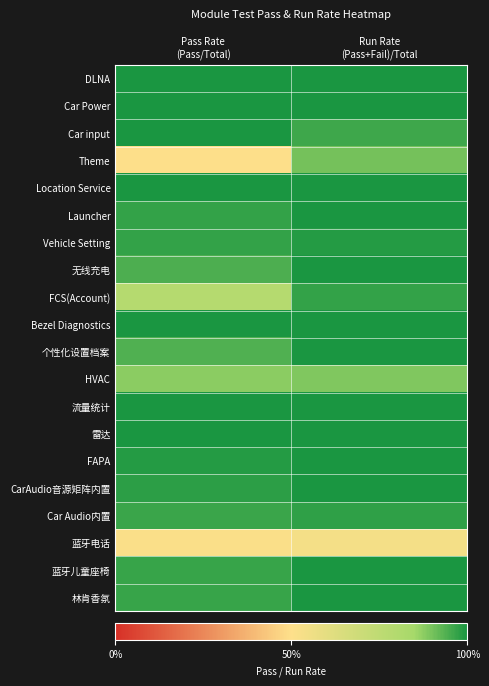

Reading left to right, transcribe all the data shown in this chart.

DLNA: Pass Rate
(Pass/Total)=1.0	Run Rate
(Pass+Fail)/Total=1.0
Car Power: Pass Rate
(Pass/Total)=1.0	Run Rate
(Pass+Fail)/Total=1.0
Car input: Pass Rate
(Pass/Total)=1.0	Run Rate
(Pass+Fail)/Total=1.0
Theme: Pass Rate
(Pass/Total)=0.5	Run Rate
(Pass+Fail)/Total=0.9
Location Service: Pass Rate
(Pass/Total)=1.0	Run Rate
(Pass+Fail)/Total=1.0
Launcher: Pass Rate
(Pass/Total)=1.0	Run Rate
(Pass+Fail)/Total=1.0
Vehicle Setting: Pass Rate
(Pass/Total)=1.0	Run Rate
(Pass+Fail)/Total=1.0
无线充电: Pass Rate
(Pass/Total)=0.9	Run Rate
(Pass+Fail)/Total=1.0
FCS(Account): Pass Rate
(Pass/Total)=0.8	Run Rate
(Pass+Fail)/Total=1.0
Bezel Diagnostics: Pass Rate
(Pass/Total)=1.0	Run Rate
(Pass+Fail)/Total=1.0
个性化设置档案: Pass Rate
(Pass/Total)=0.9	Run Rate
(Pass+Fail)/Total=1.0
HVAC: Pass Rate
(Pass/Total)=0.9	Run Rate
(Pass+Fail)/Total=0.9
流量统计: Pass Rate
(Pass/Total)=1.0	Run Rate
(Pass+Fail)/Total=1.0
雷达: Pass Rate
(Pass/Total)=1.0	Run Rate
(Pass+Fail)/Total=1.0
FAPA: Pass Rate
(Pass/Total)=1.0	Run Rate
(Pass+Fail)/Total=1.0
CarAudio音源矩阵内置: Pass Rate
(Pass/Total)=1.0	Run Rate
(Pass+Fail)/Total=1.0
Car Audio内置: Pass Rate
(Pass/Total)=1.0	Run Rate
(Pass+Fail)/Total=1.0
蓝牙电话: Pass Rate
(Pass/Total)=0.5	Run Rate
(Pass+Fail)/Total=0.5
蓝牙儿童座椅: Pass Rate
(Pass/Total)=1.0	Run Rate
(Pass+Fail)/Total=1.0
林肯香氛: Pass Rate
(Pass/Total)=1.0	Run Rate
(Pass+Fail)/Total=1.0